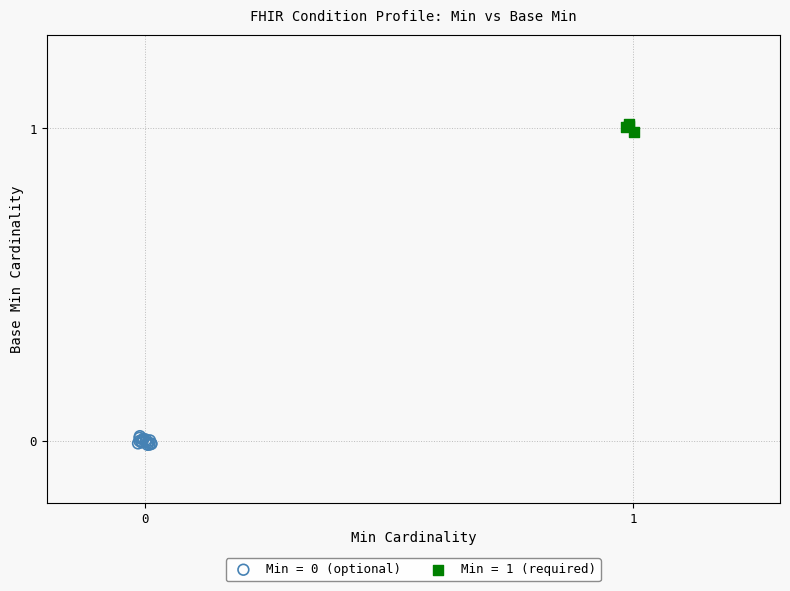

Which series contains the highest Y value?

Min = 1 (required)